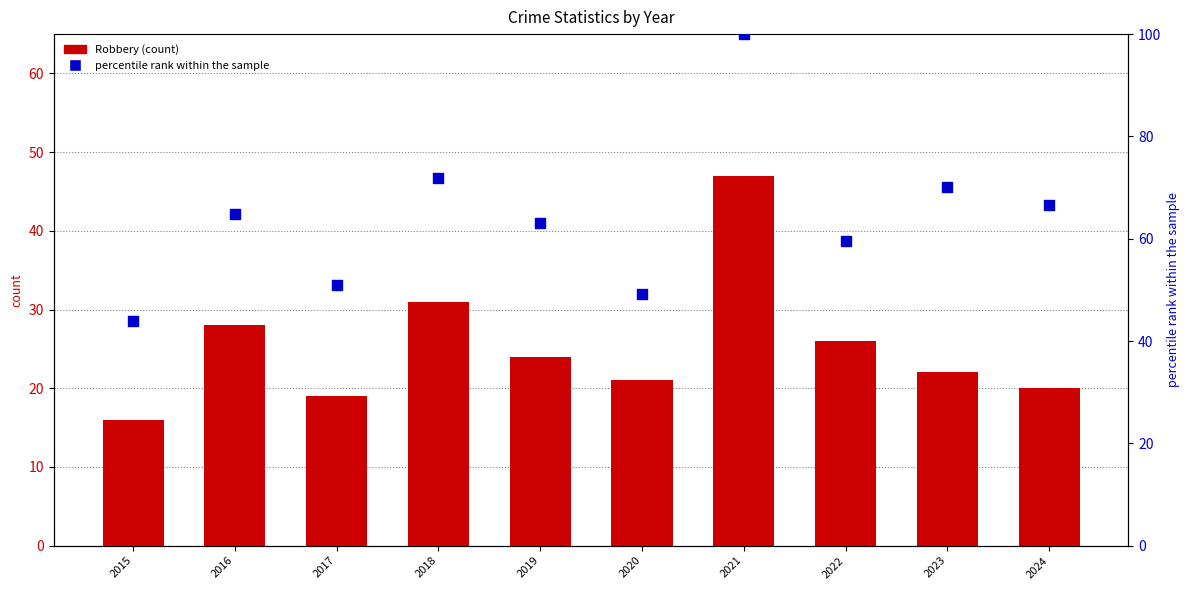

Which series has the largest total across all categories?

percentile rank within the sample